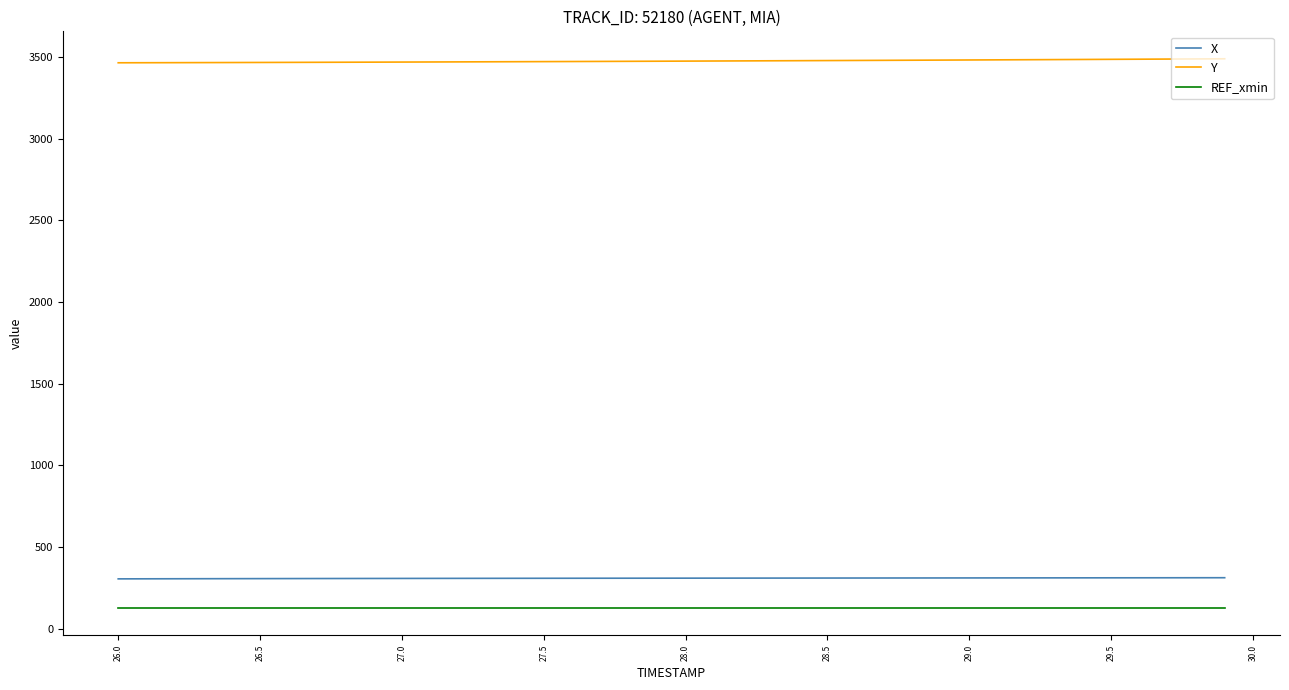

Rank the series by their maximum value, from lowest to highest.

REF_xmin, X, Y